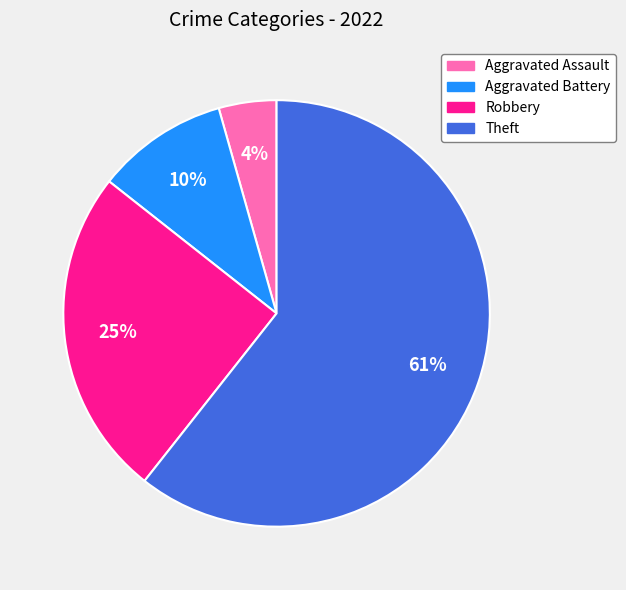

Does Aggravated Assault account for over 50% of the chart?

No